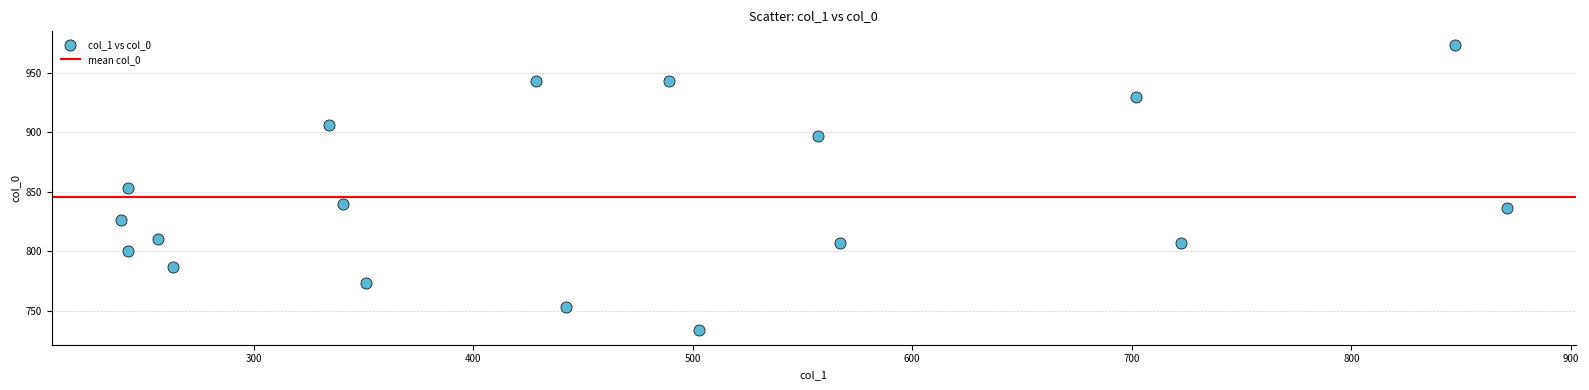

What is the range of Y values (max minus min)?

240.0